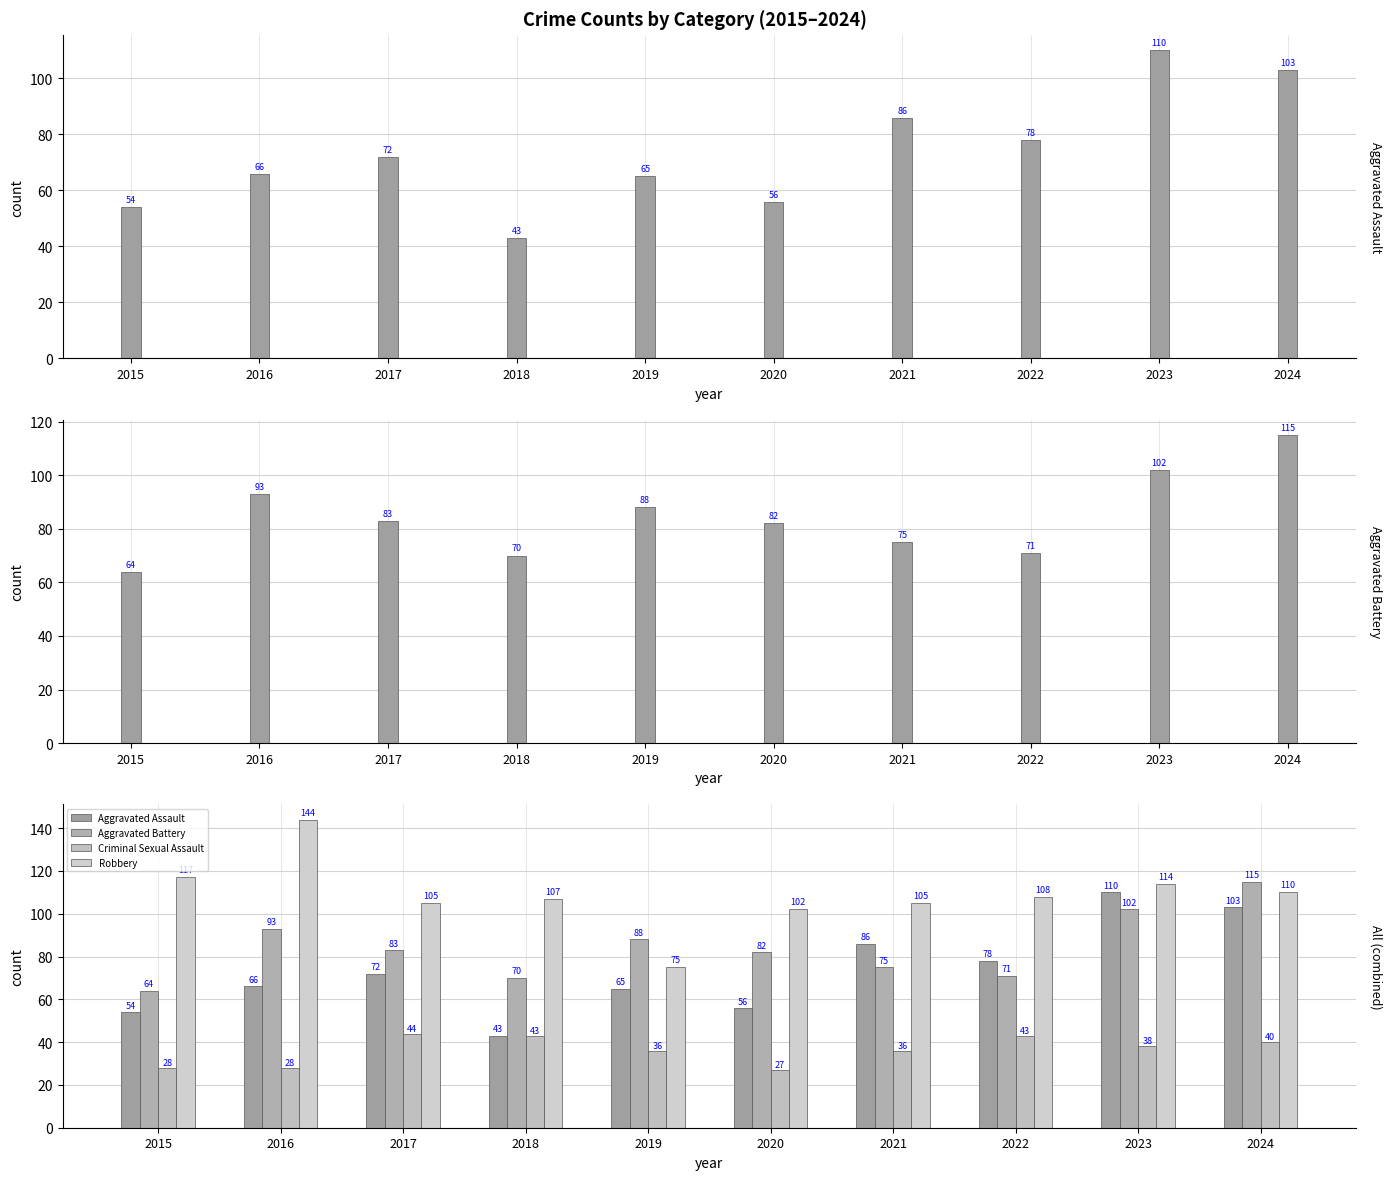

Reading right to left, list all the values displayed in this chart.

Aggravated Assault: 2024=103	2023=110	2022=78	2021=86	2020=56	2019=65	2018=43	2017=72	2016=66	2015=54
Aggravated Battery: 2024=115	2023=102	2022=71	2021=75	2020=82	2019=88	2018=70	2017=83	2016=93	2015=64
Criminal Sexual Assault: 2024=40	2023=38	2022=43	2021=36	2020=27	2019=36	2018=43	2017=44	2016=28	2015=28
Robbery: 2024=110	2023=114	2022=108	2021=105	2020=102	2019=75	2018=107	2017=105	2016=144	2015=117